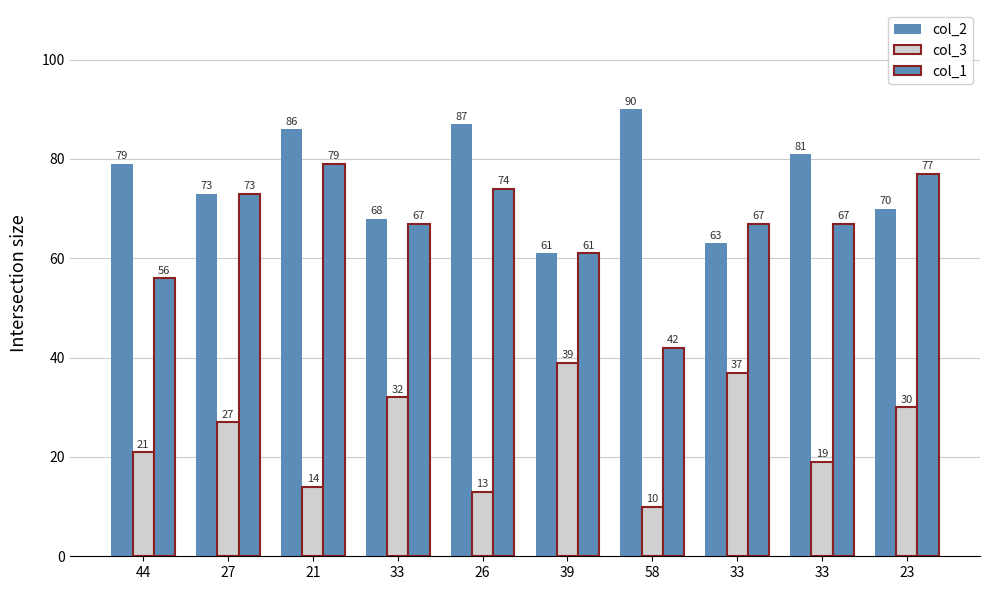

Reading left to right, what are all the values shown in this chart?

col_2: 79	73	86	68	87	61	90	63	81	70
col_3: 21	27	14	32	13	39	10	37	19	30
col_1: 56	73	79	67	74	61	42	67	67	77